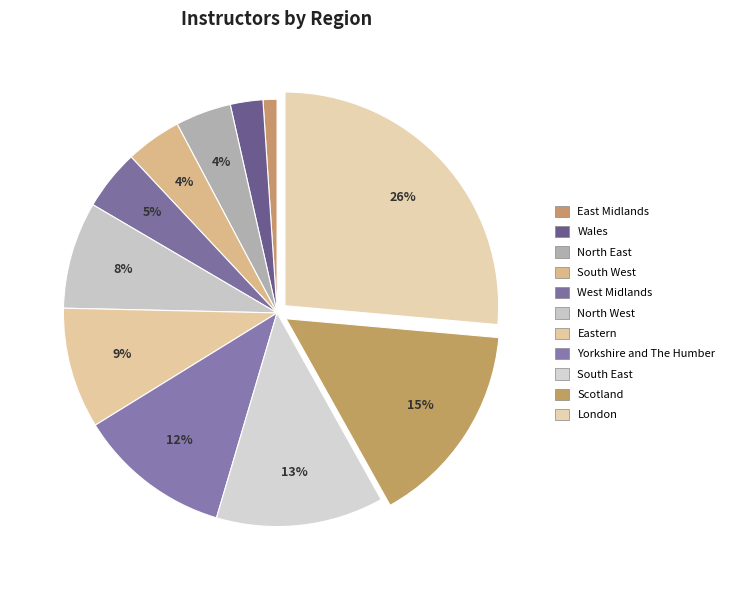

To the nearest percent, what is the difference between the largest and smallest slice percentages?

25%